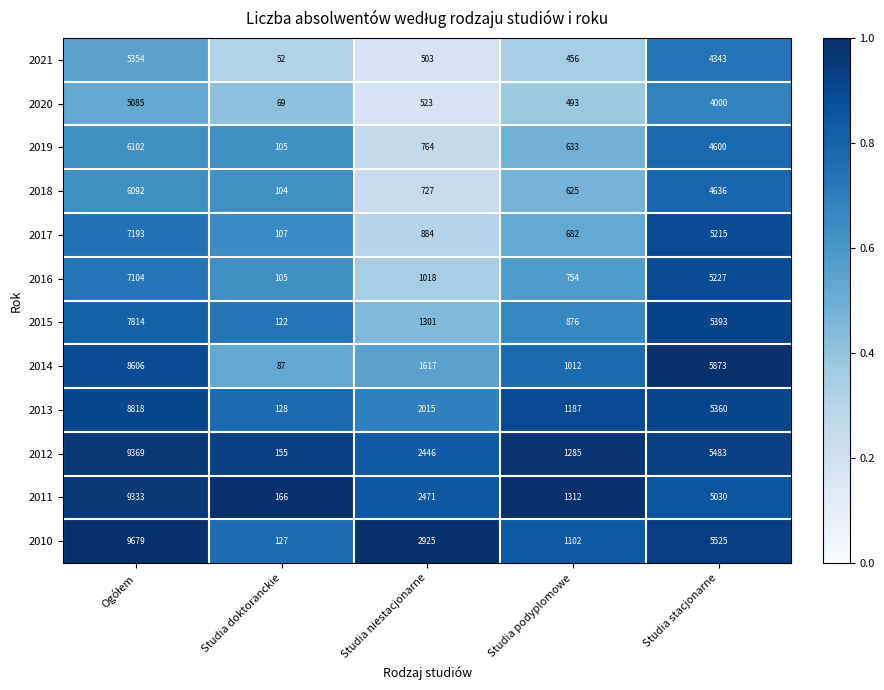

At which label does 2013 reach its minimum?

Studia doktoranckie